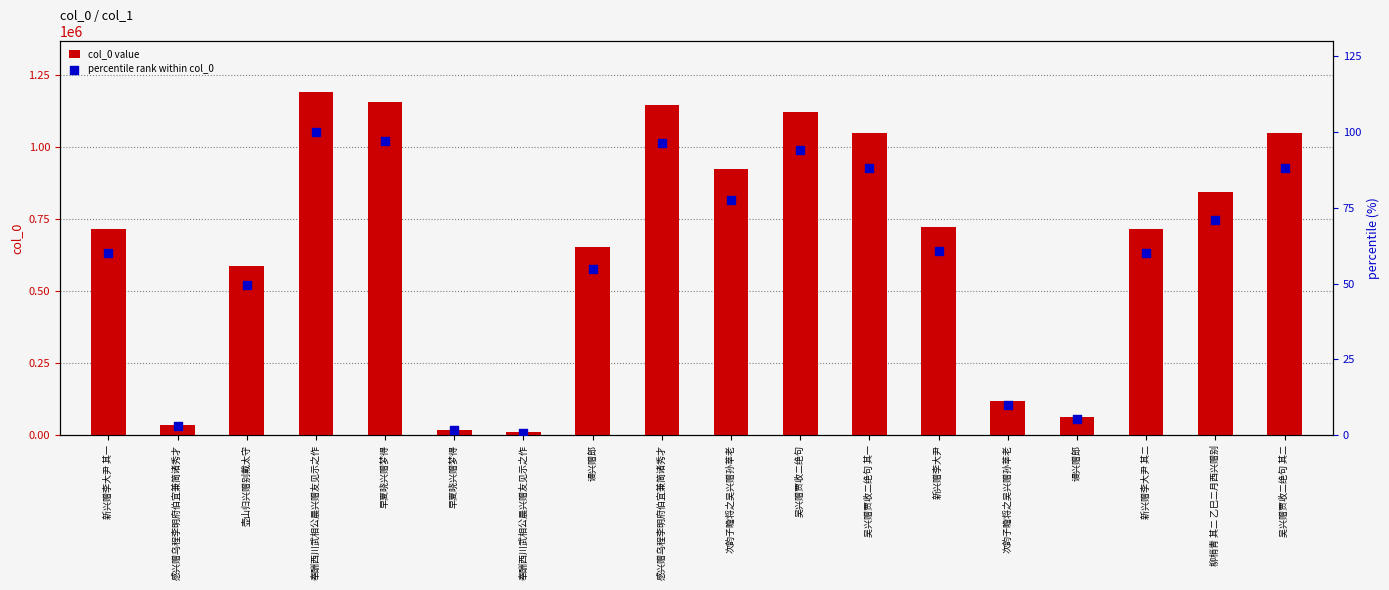

Which series has the widest spread of Y values?

col_0 value